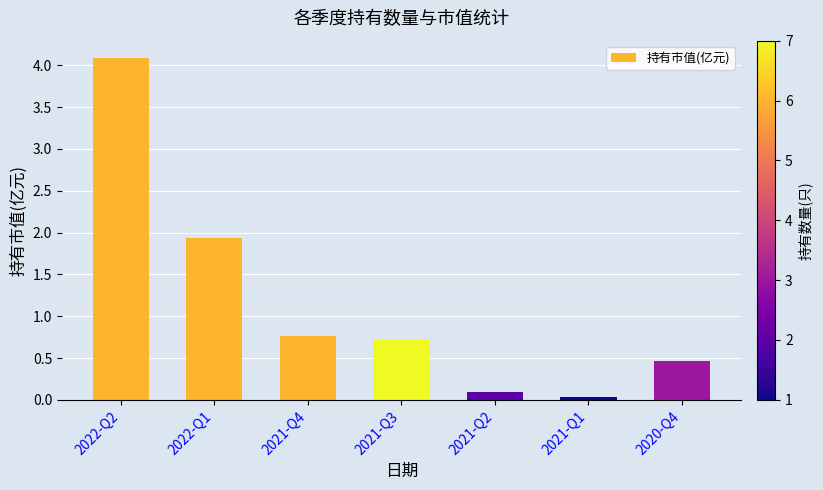

Are the bars horizontal?

No